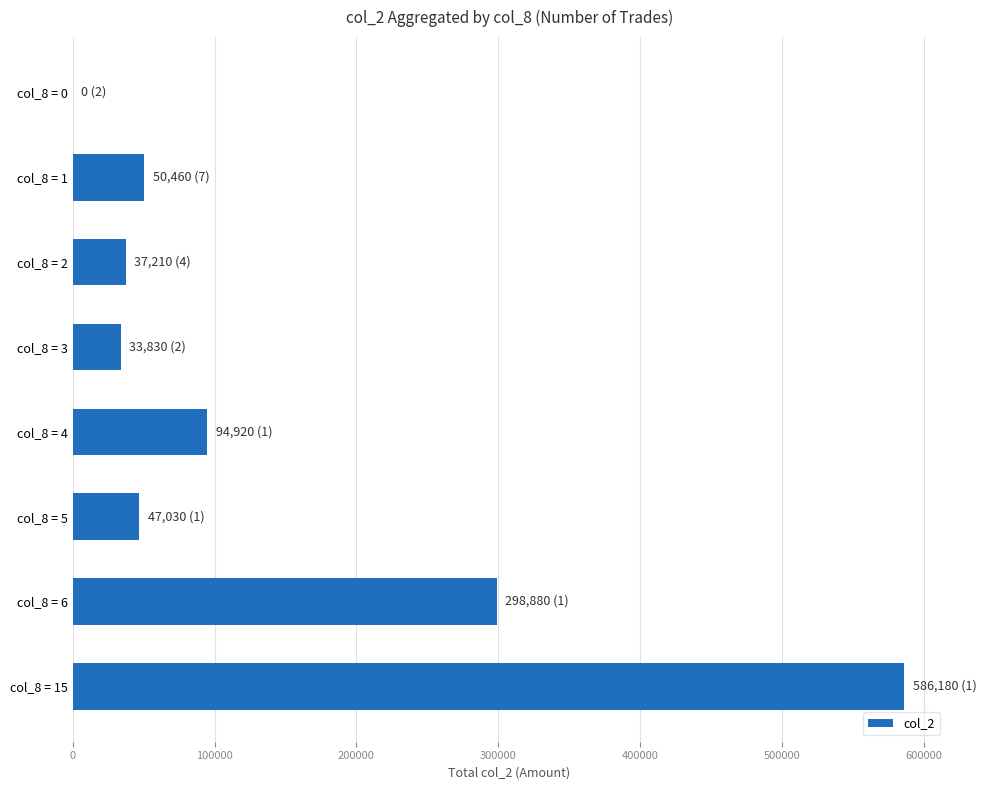

What is the change in value from col_8 = 0 to col_8 = 3?

+33830